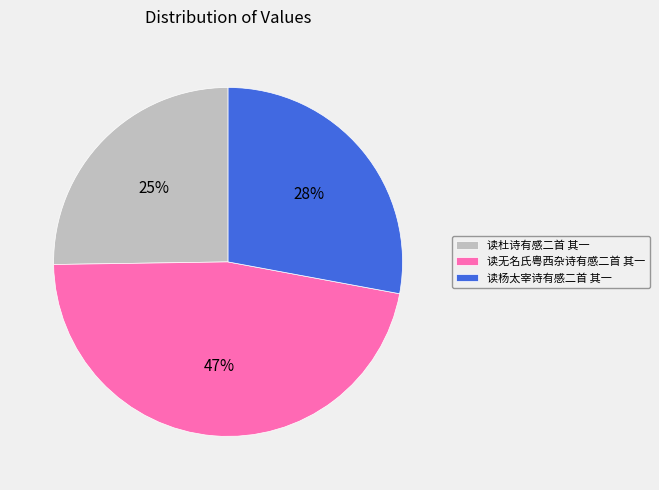

Which category has the smallest portion of the pie?

读杜诗有感二首 其一